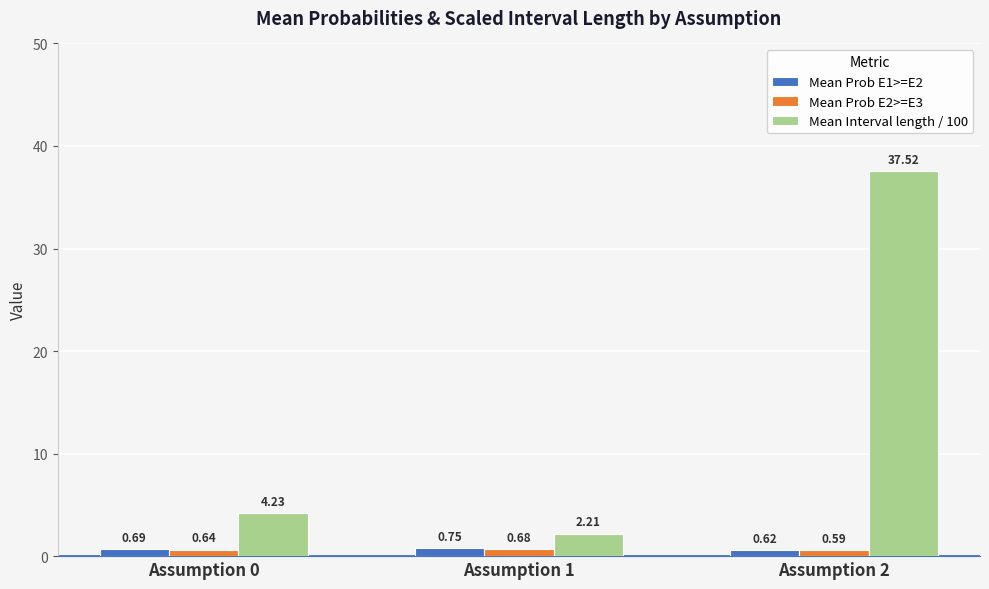

How many values in the Mean Interval length / 100 series are below 4?

1